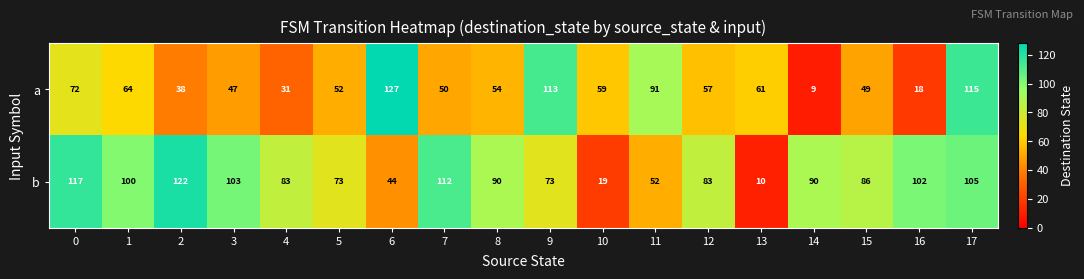

Is it true that b equals 16 at 13?

False